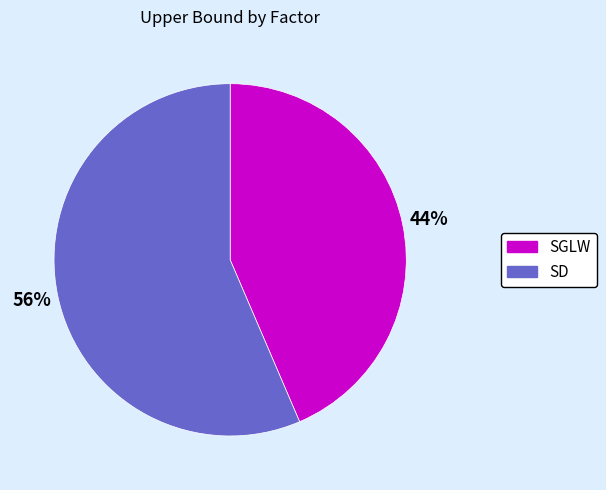

What is the smallest slice in the pie chart?

SGLW